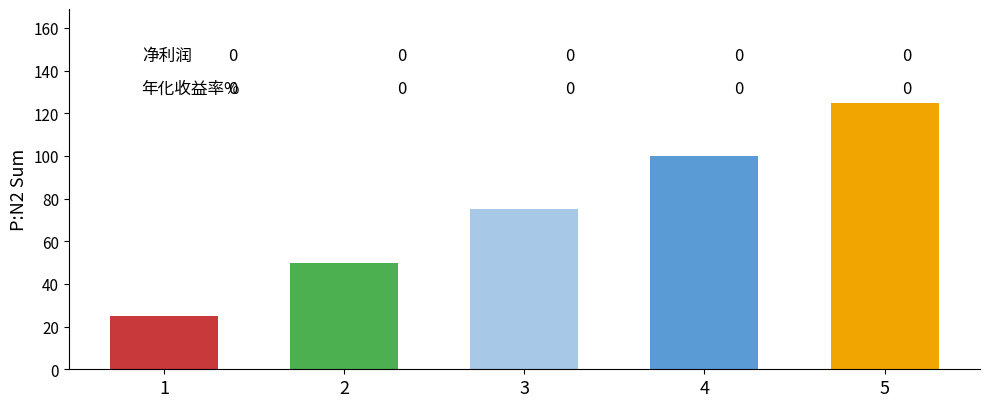

Does the chart contain stacked bars?

No